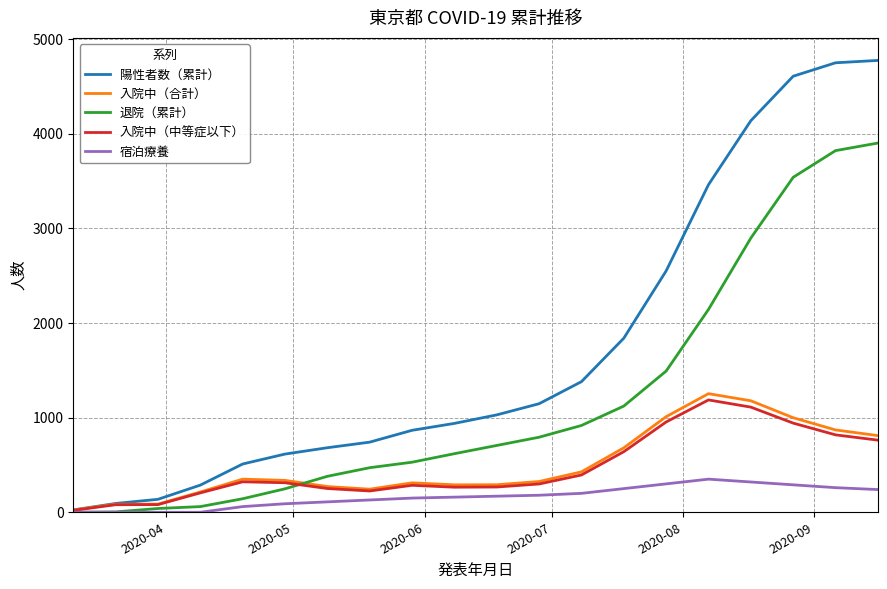

Which series has the largest range (max minus min)?

陽性者数（累計）